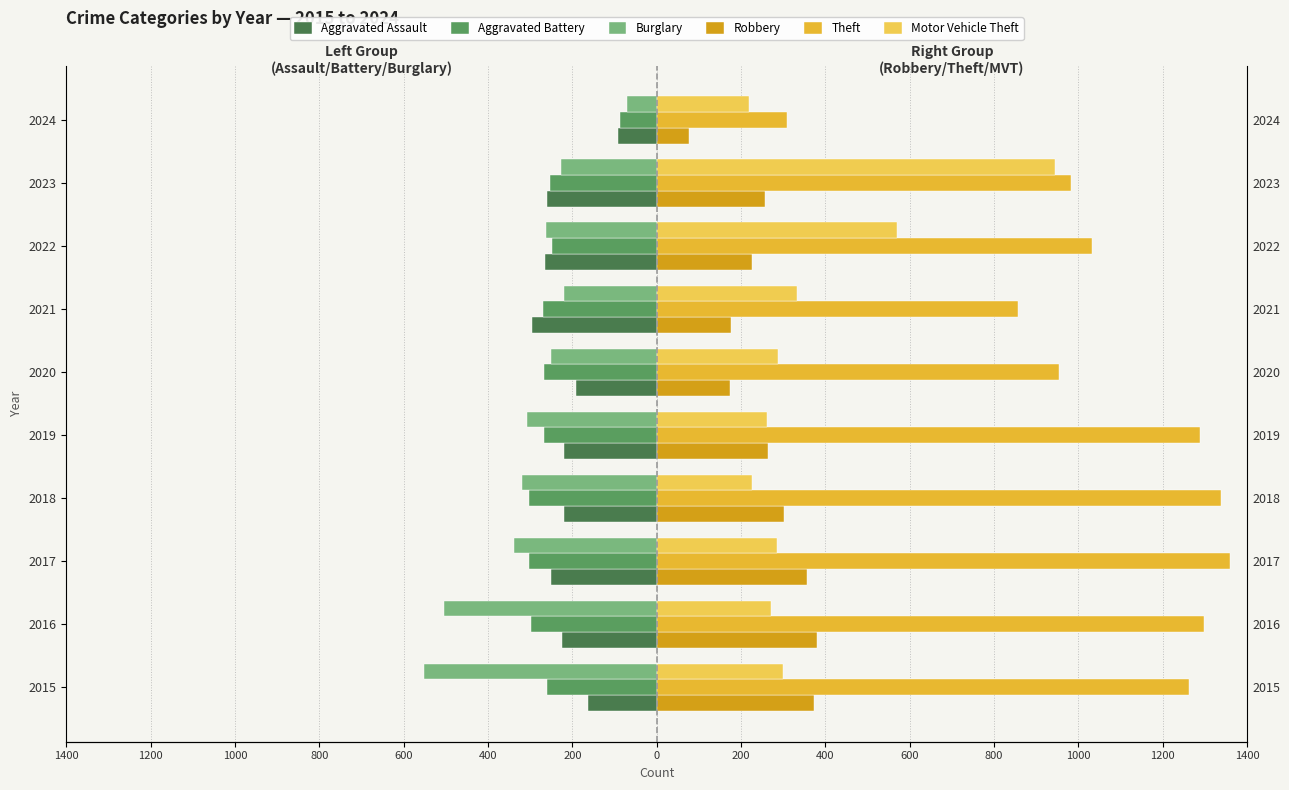

The Robbery series shows 194 at 2018. True or false?

False